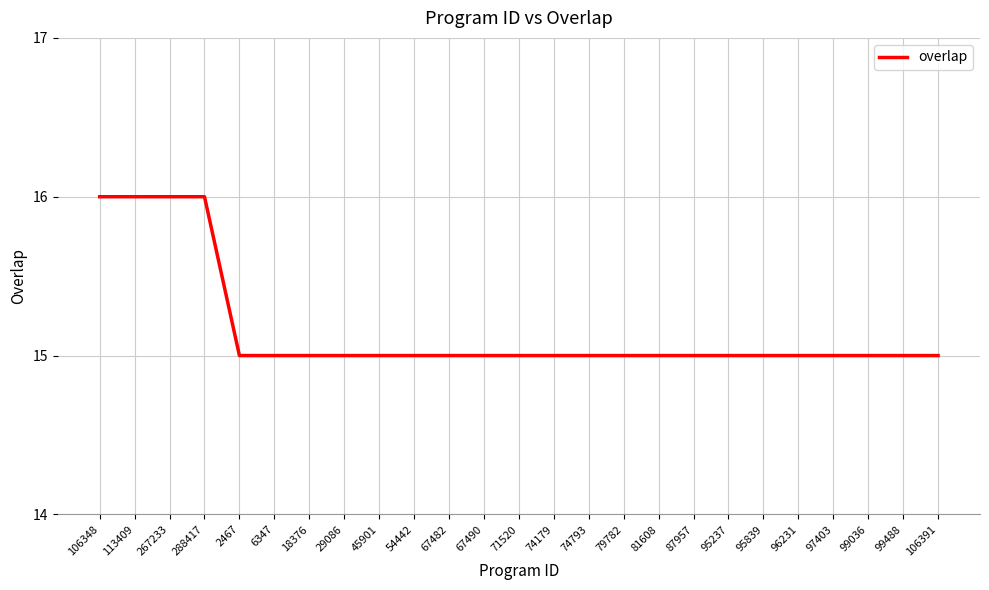

What is the ratio of the value at 106391 to the value at 267233?

0.9